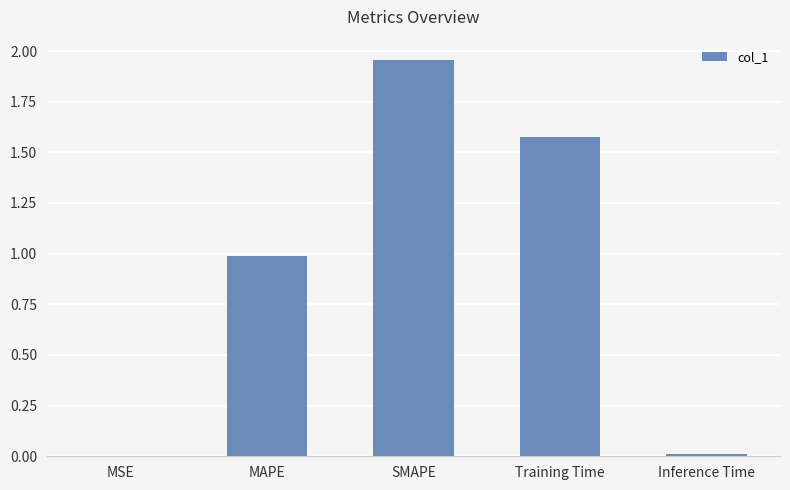

What is the change in value from SMAPE to Training Time?

-0.4